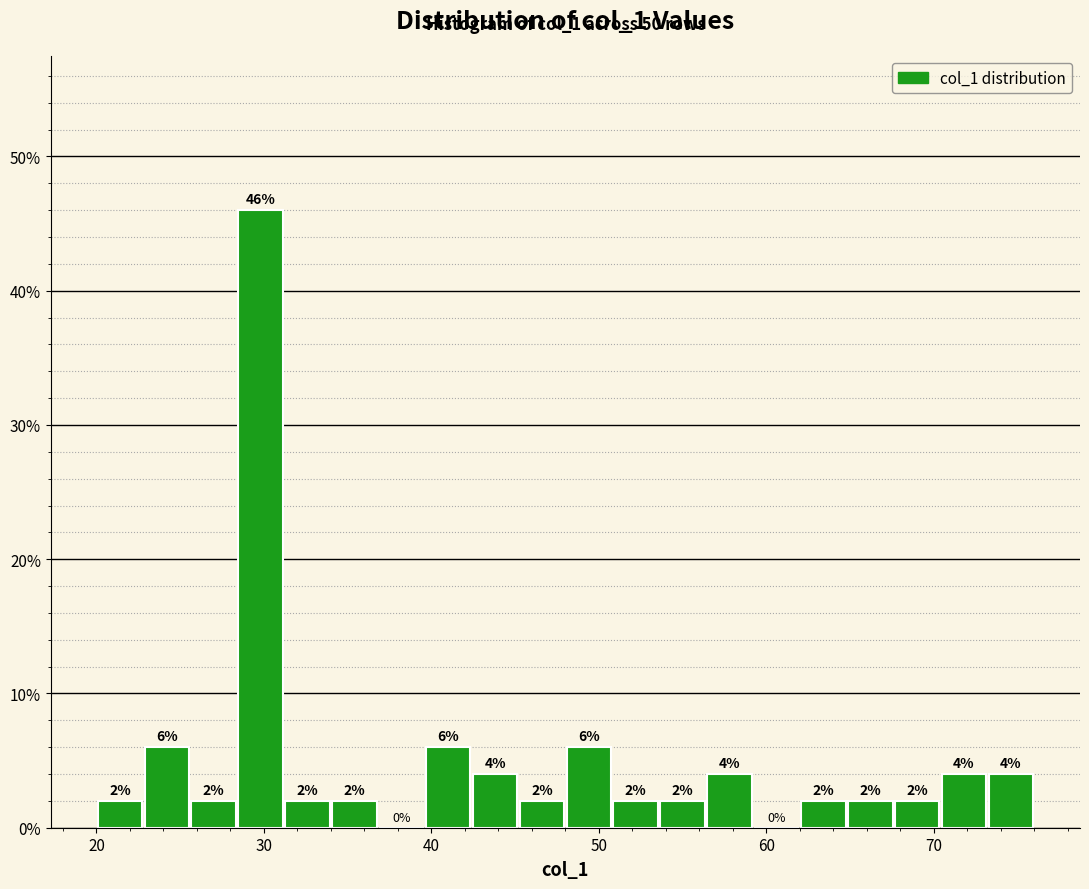

Around what value on the x-axis is the tallest bar? Give the approximate position of its centre, as read against the axis.

30